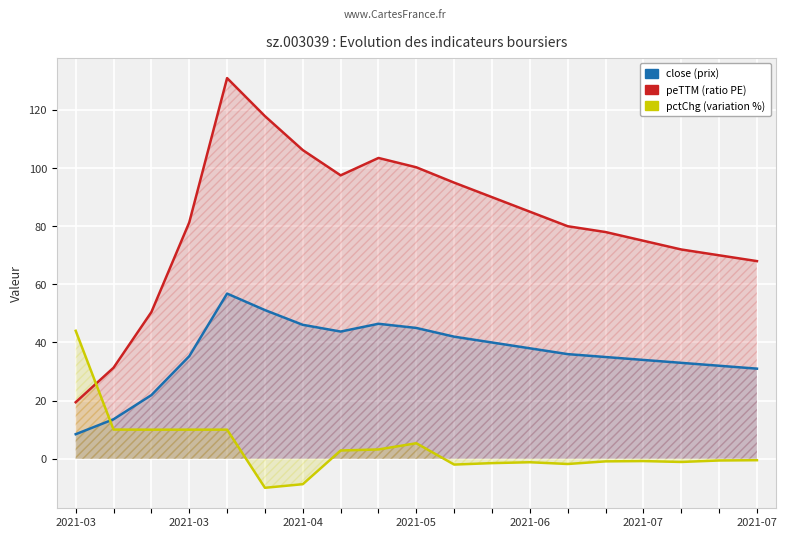

Rank the series by their average value, from lowest to highest.

pctChg, close, peTTM